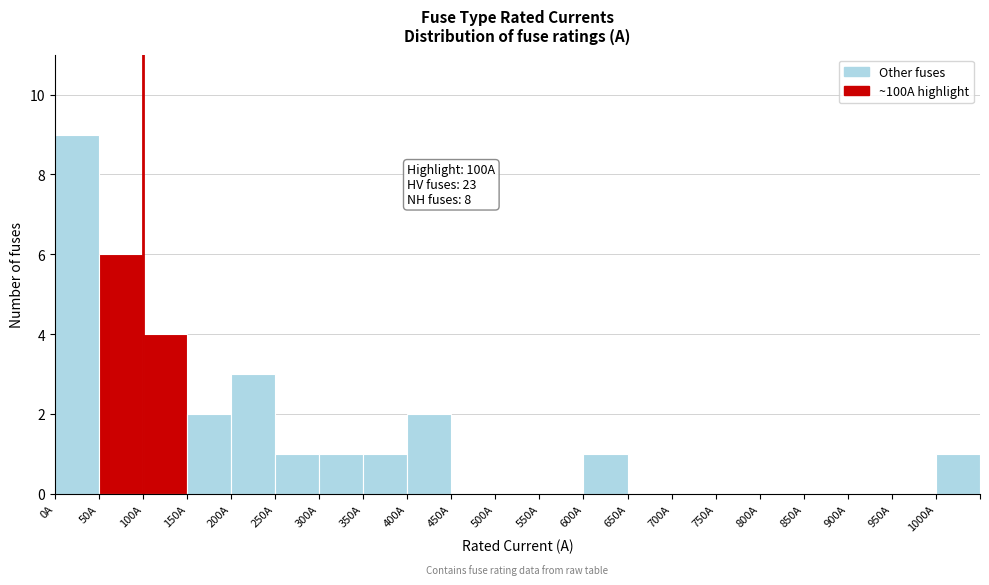

Which range on the x-axis has the tallest bar?

0 to 50